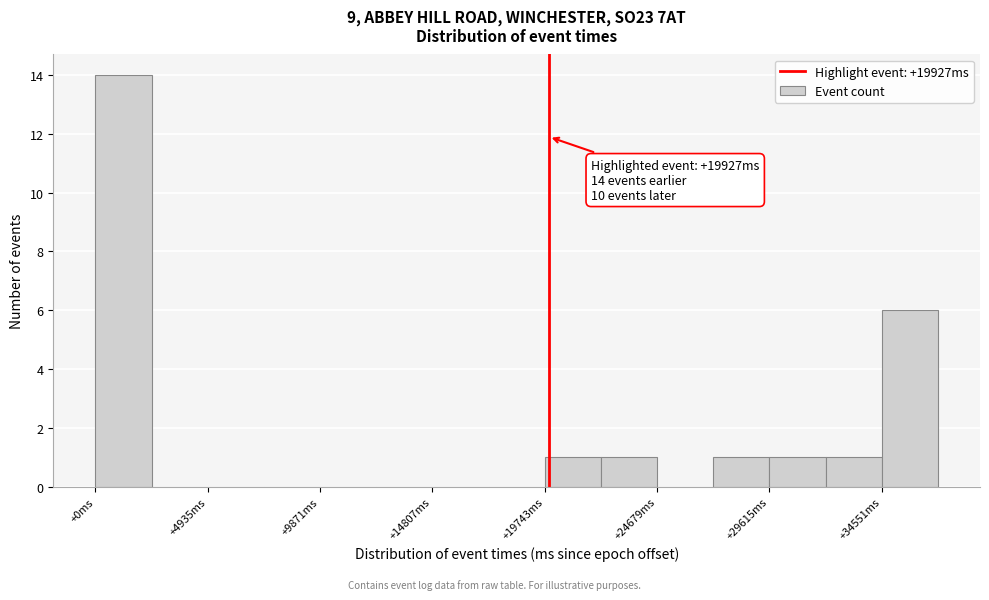

Over which range of the x-axis is the bar tallest?

0 to 2500